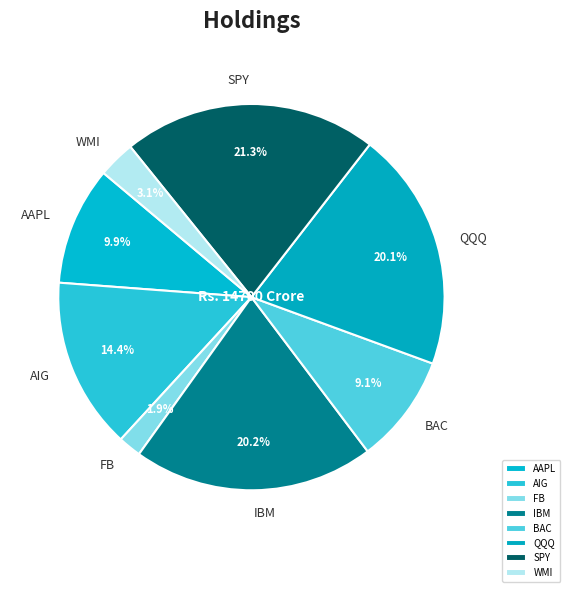

The AIG slice represents 27% of the pie. True or false?

False